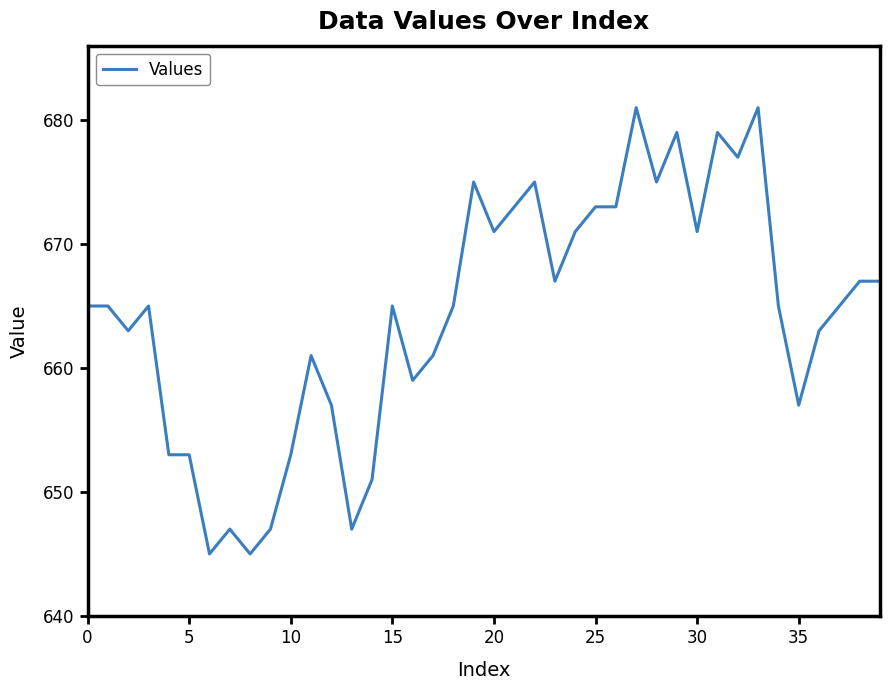

What is the minimum value shown in the chart?

645